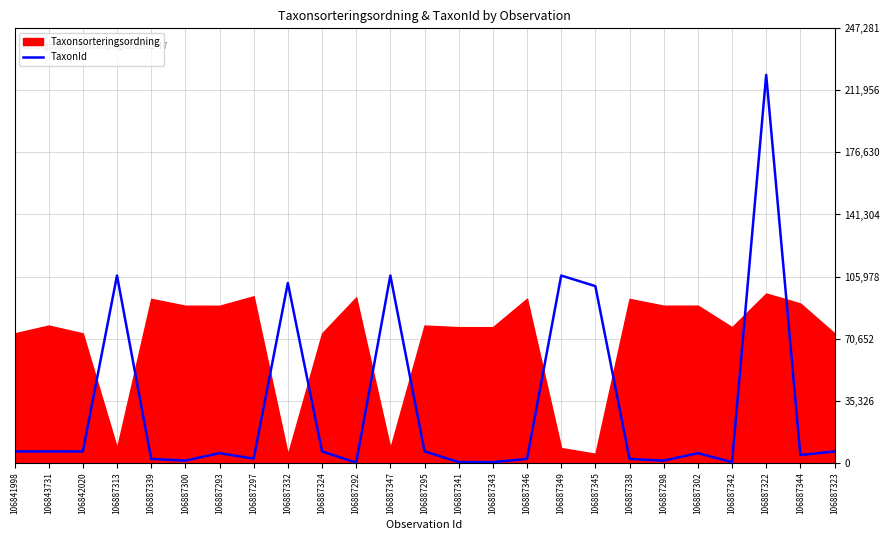

How many interior local valleys (lower than both neighbors) does the data have?

7